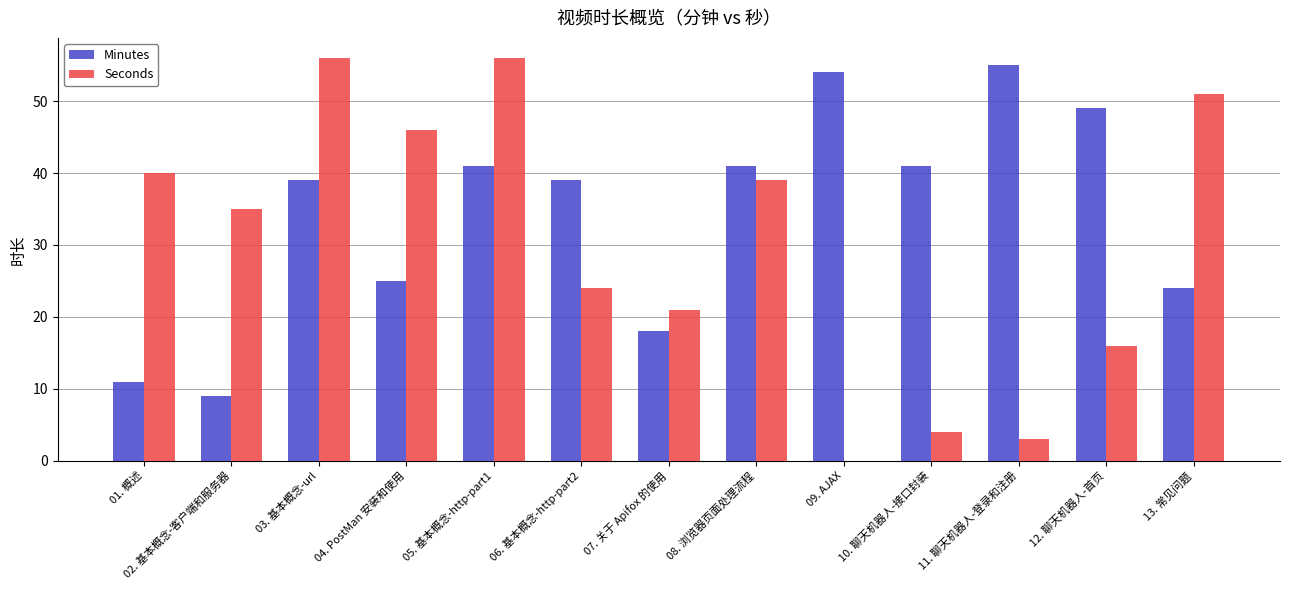

At which category is the sum across all series the highest?

05. 基本概念-http-part1